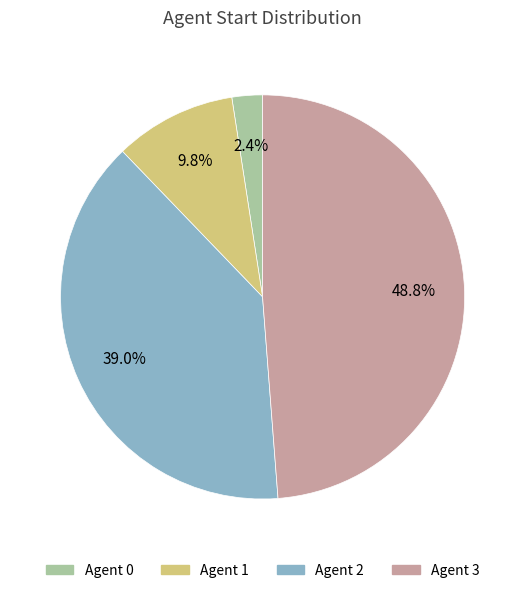

Does any single category account for the majority?

No